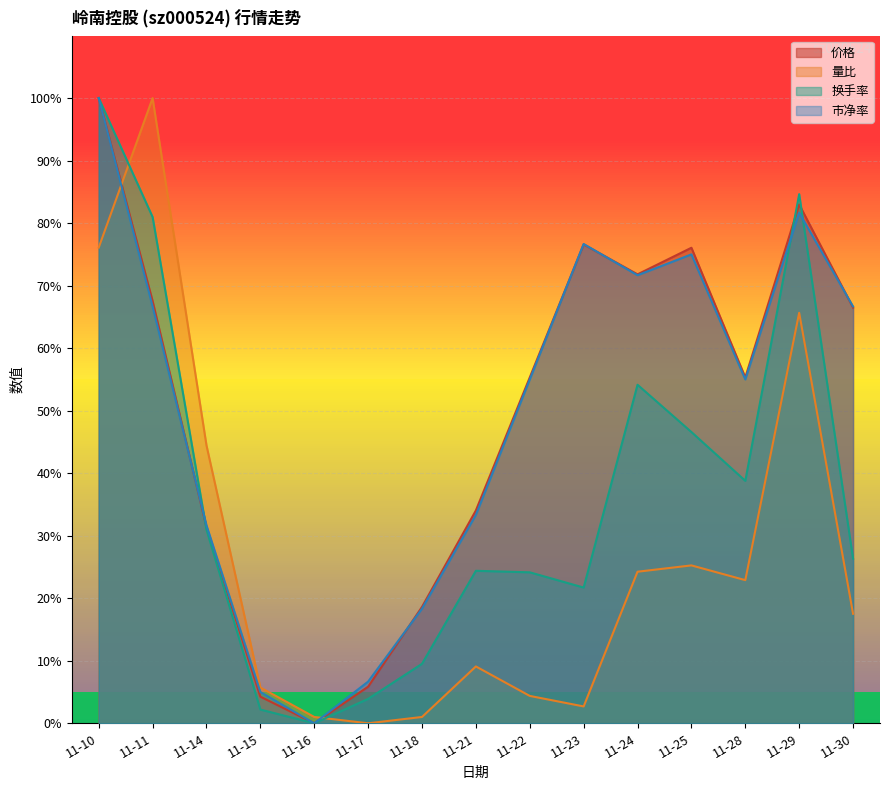

At how many categories does at least one series exceed 18?

12